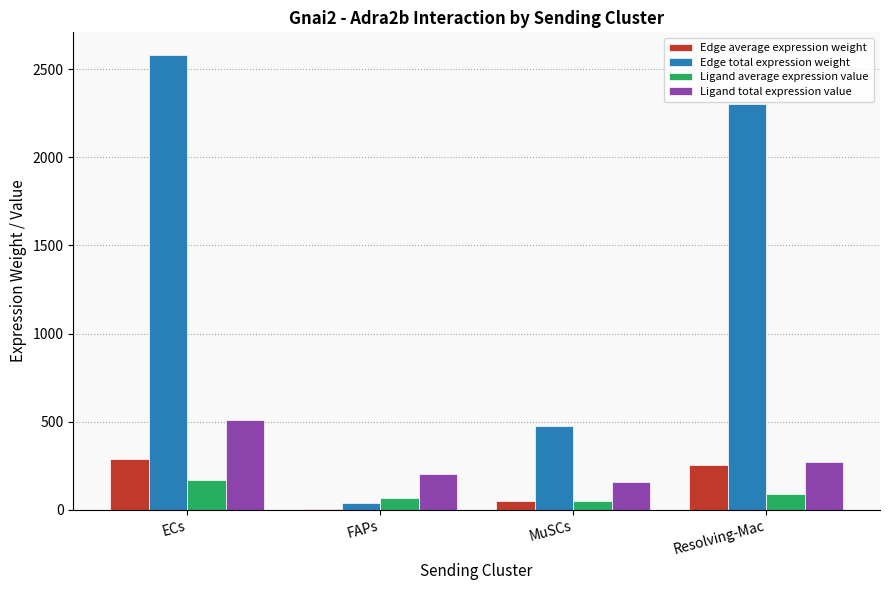

Between ECs and Resolving-Mac, which series saw the biggest shift?

Edge total expression weight